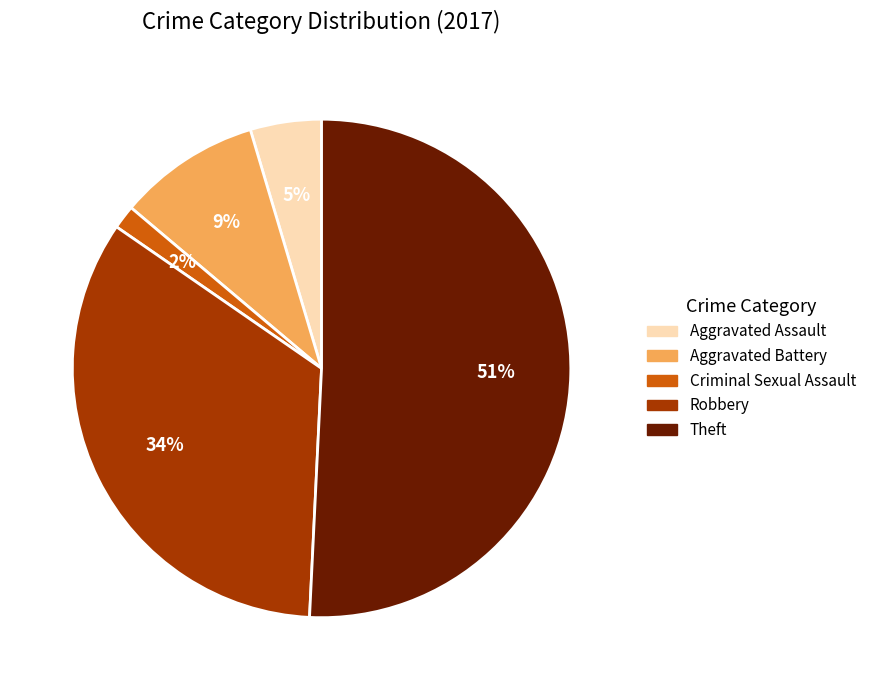

How many segments does this pie chart have?

5